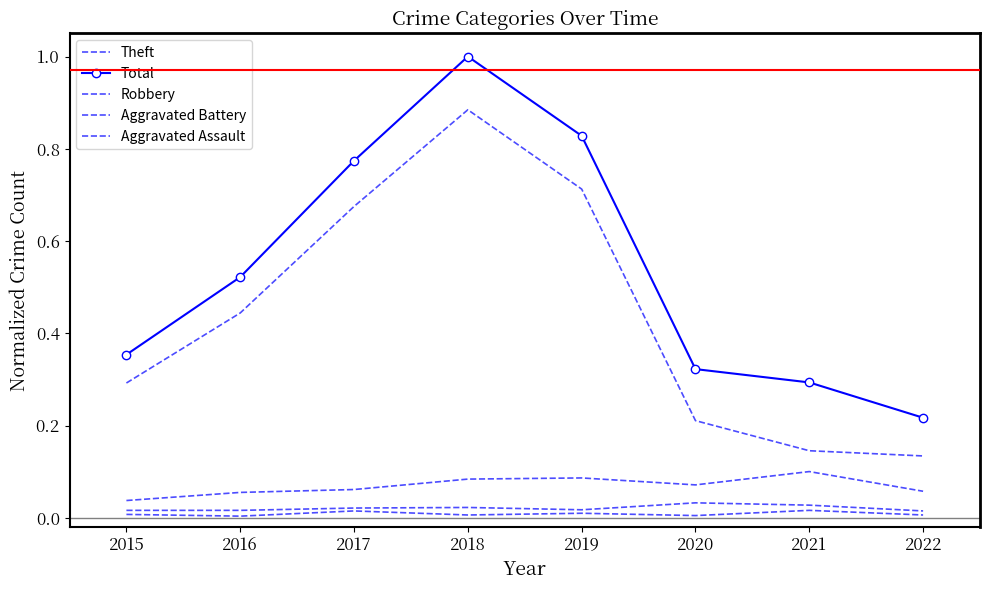

What is the difference between the maximum and minimum values in the Theft series?

0.8